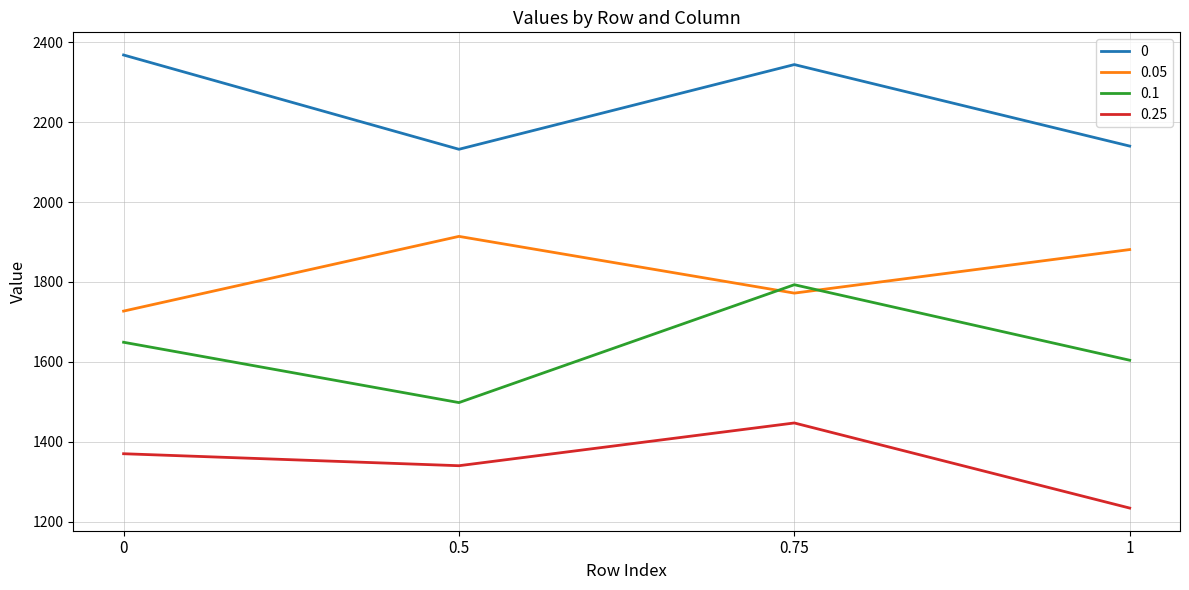

What position from the left is 1?

4